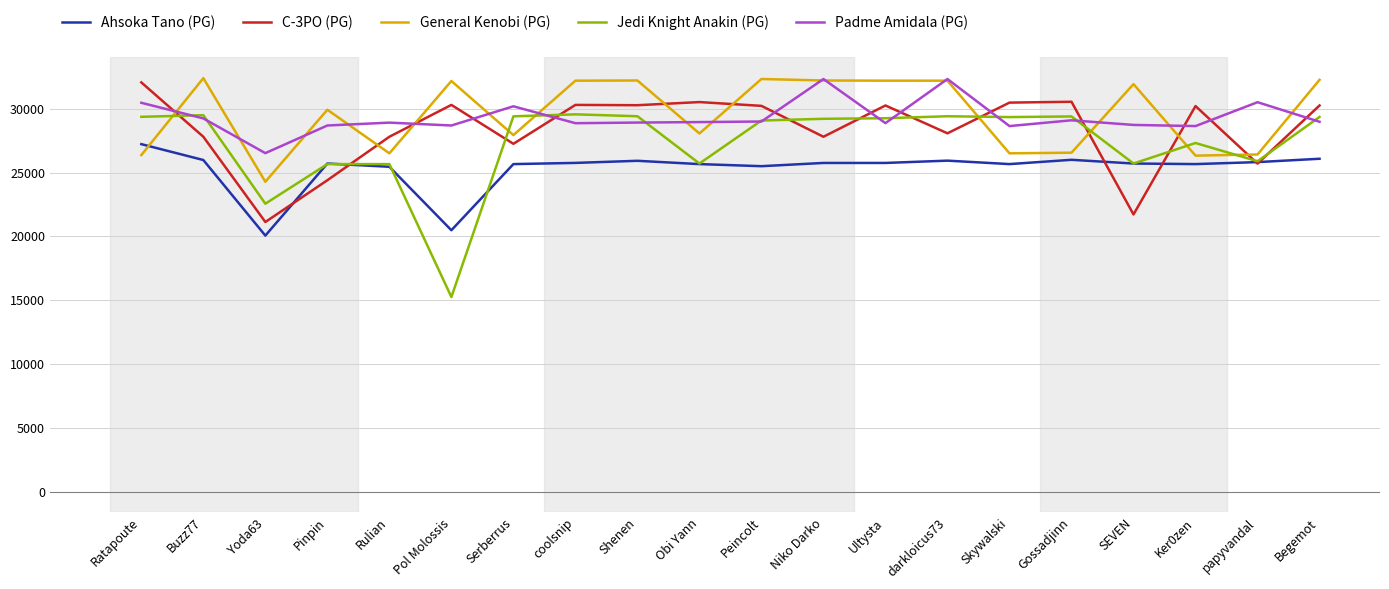

Which series has the widest spread of values?

Jedi Knight Anakin (PG)